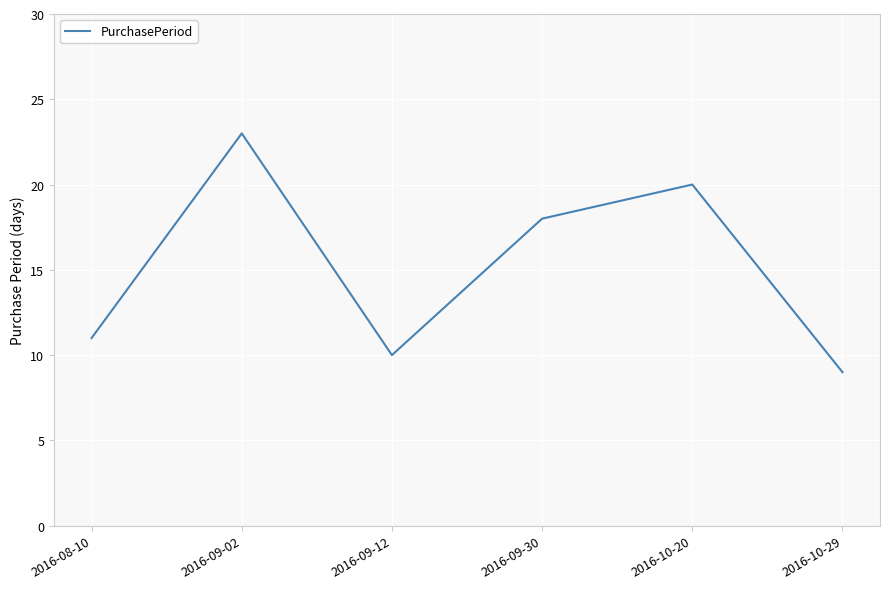

True or false: the data has more than 2 interior local peaks.

False